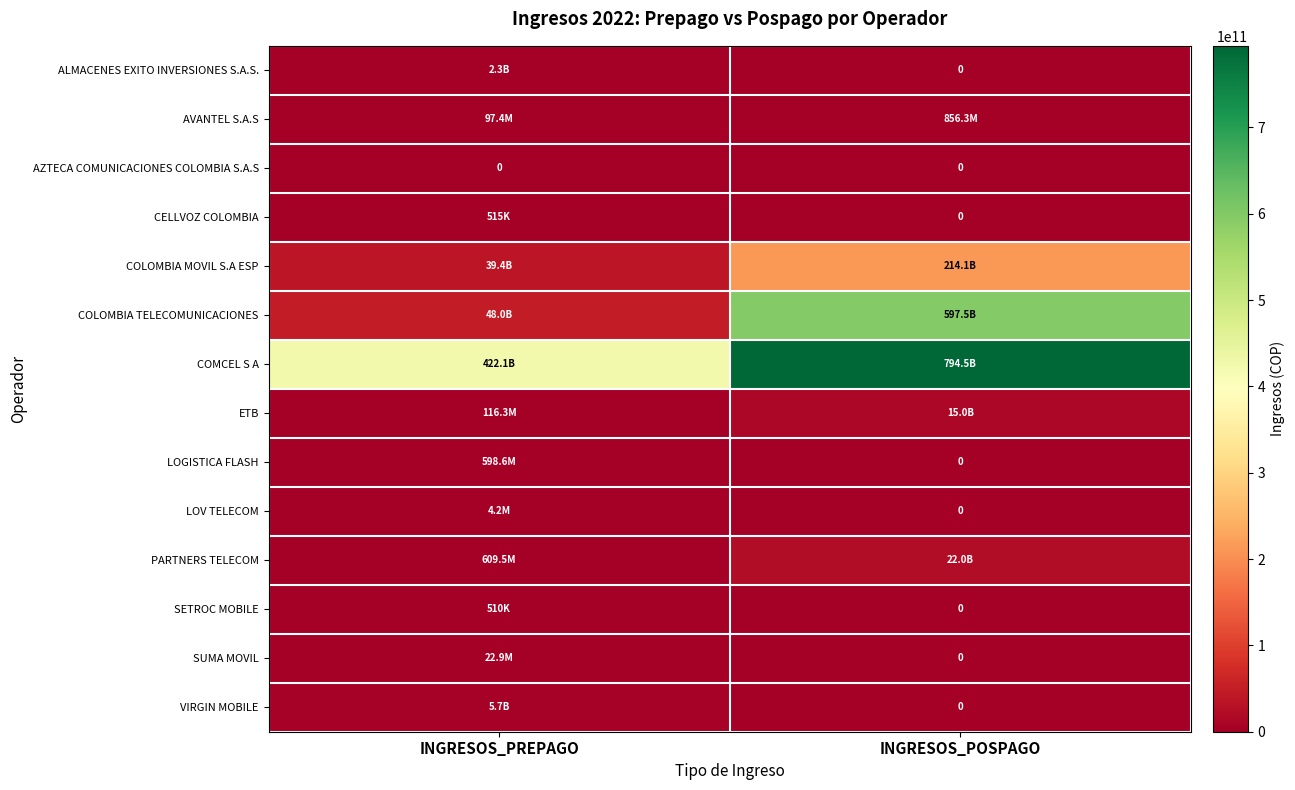

Is it true that AZTECA COMUNICACIONES COLOMBIA S.A.S equals 0 at INGRESOS_PREPAGO?

True